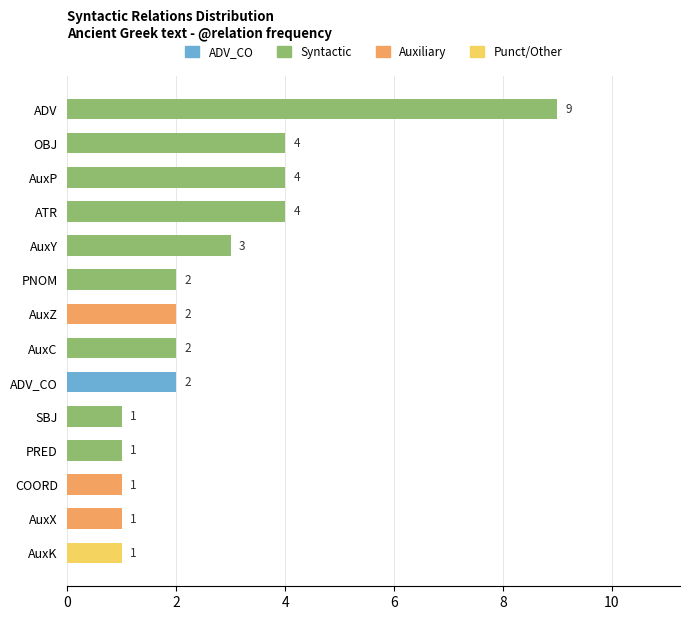

Reading top to bottom, what are all the values shown in this chart?

9	4	4	4	3	2	2	2	2	1	1	1	1	1